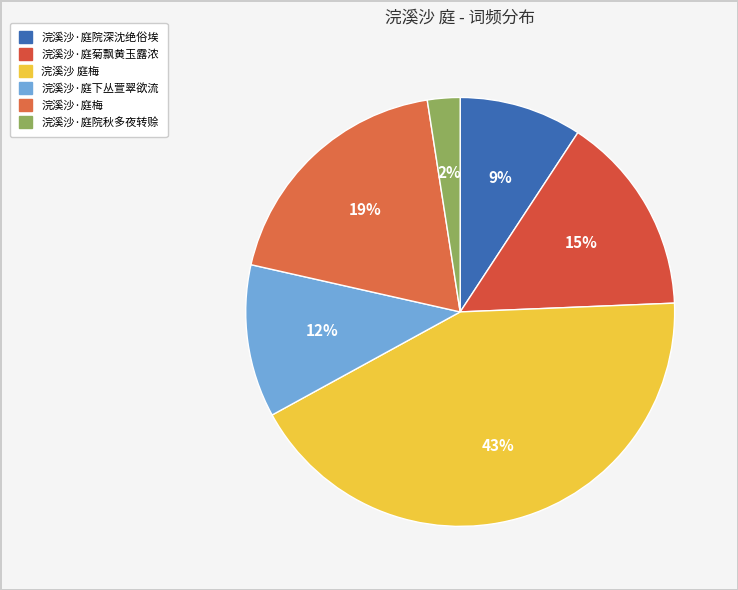

Does 浣溪沙·庭院深沈绝俗埃 account for over 50% of the chart?

No